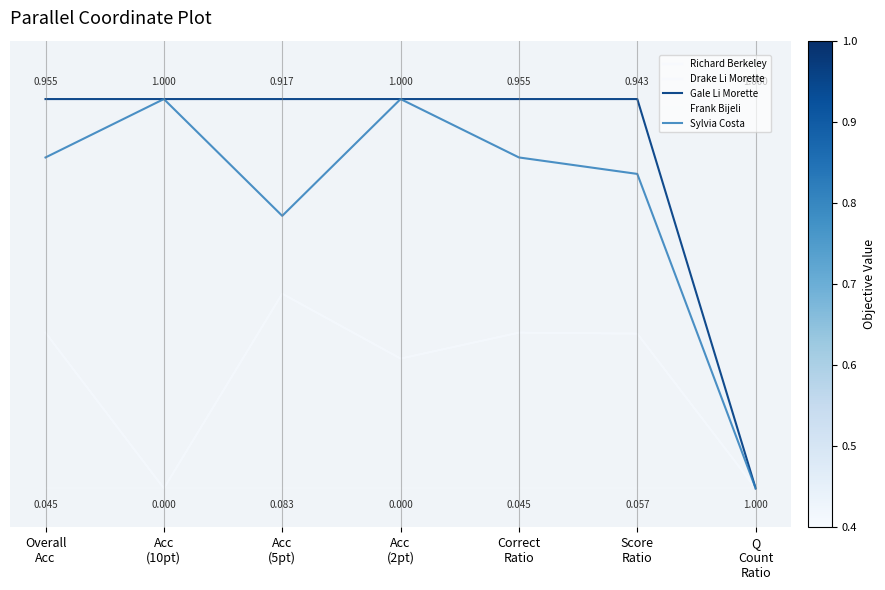

Is this an area chart (filled region under the line)?

No